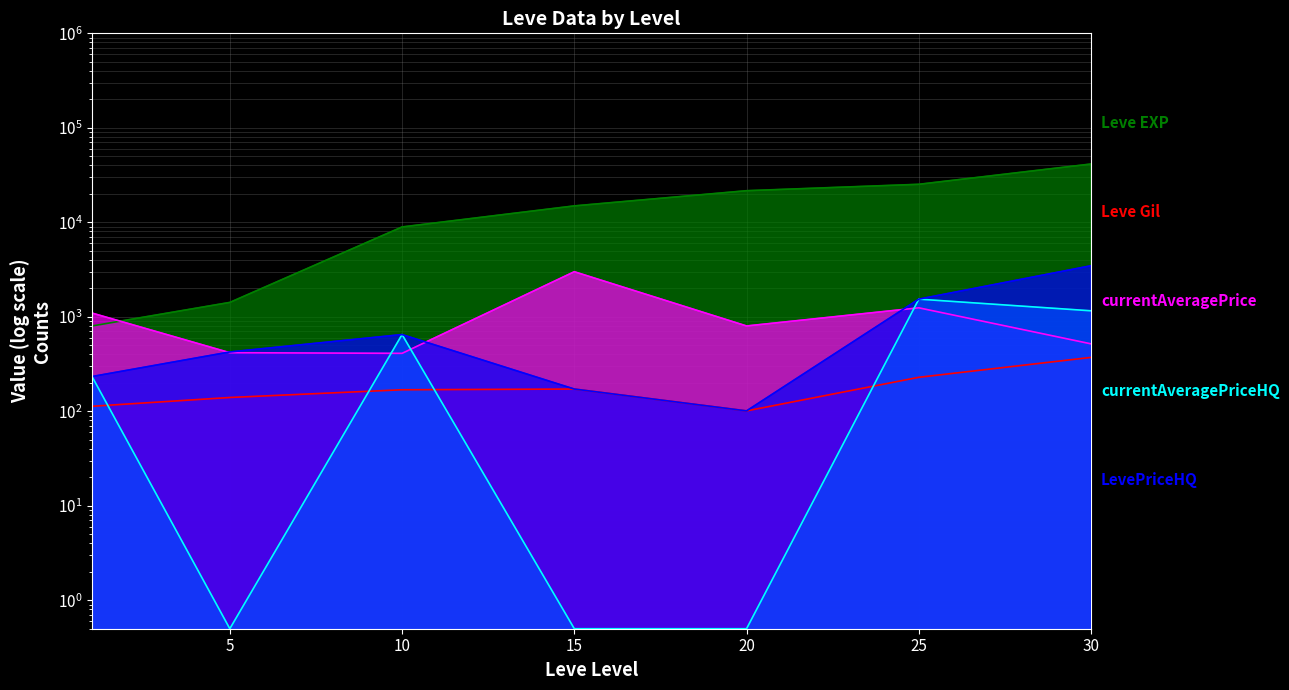

How many data points does each series have?

7